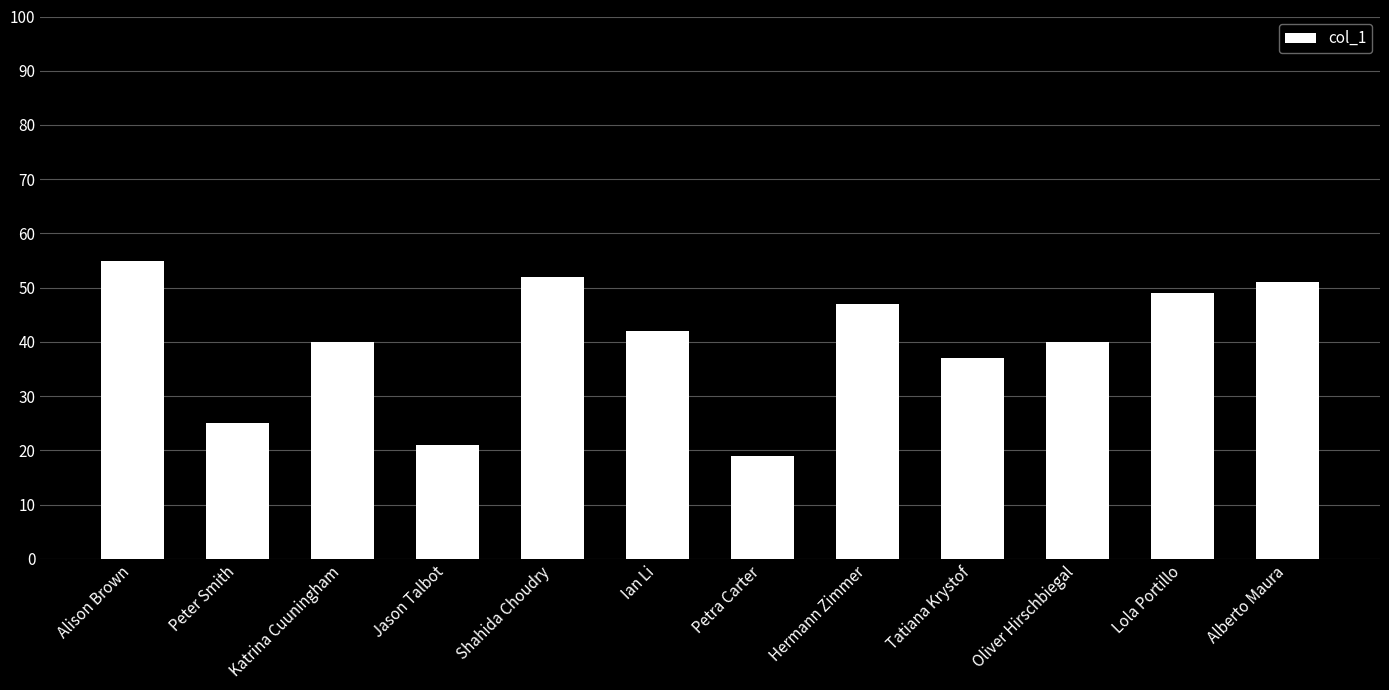

Approximately how many times larger is the value at Peter Smith compared to Lola Portillo?

0.5